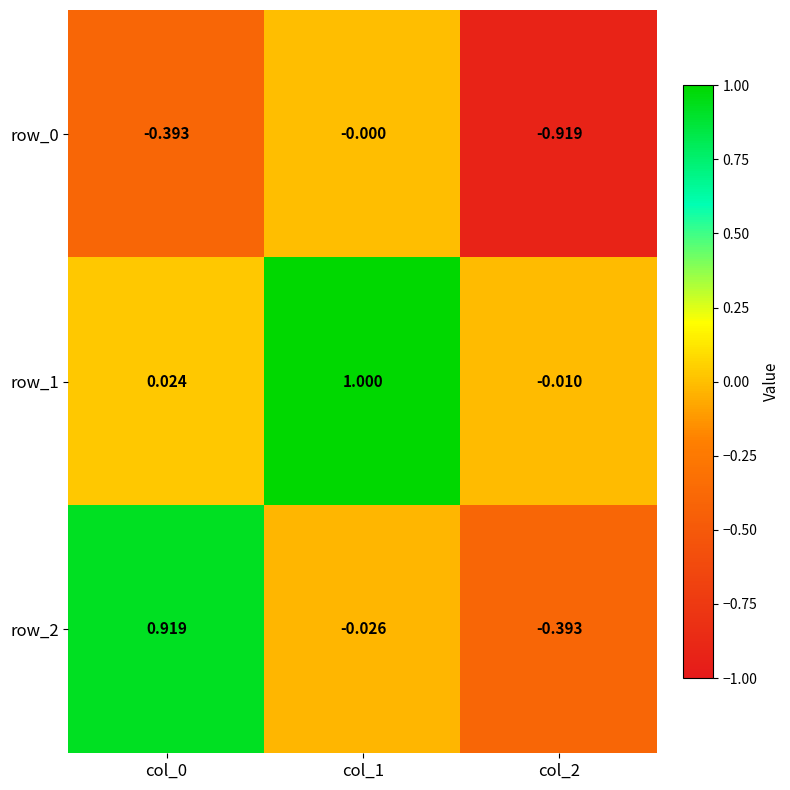

Is the value of row_0 at col_2 greater than the value of row_2 at col_0?

No